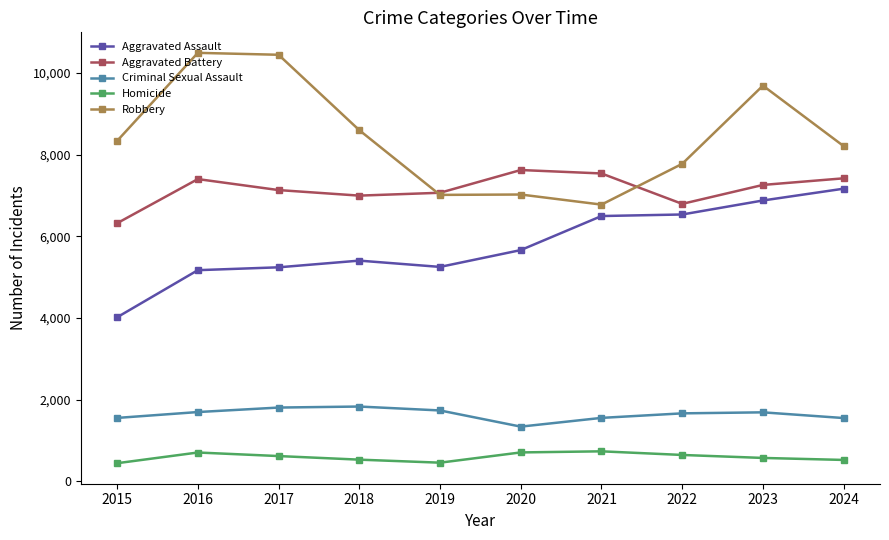

At which category is the sum across all series the highest?

2023